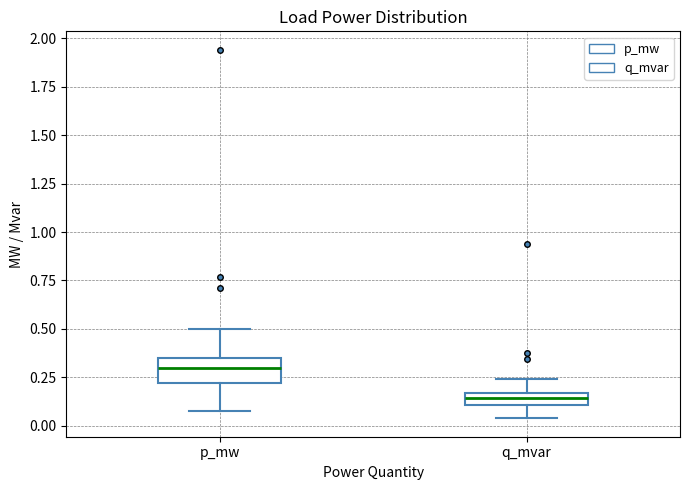

Where is the upper edge of the box for p_mw on the y-axis? The values are not printed on the chart, so give them approximately, as read against the axis.

0.35